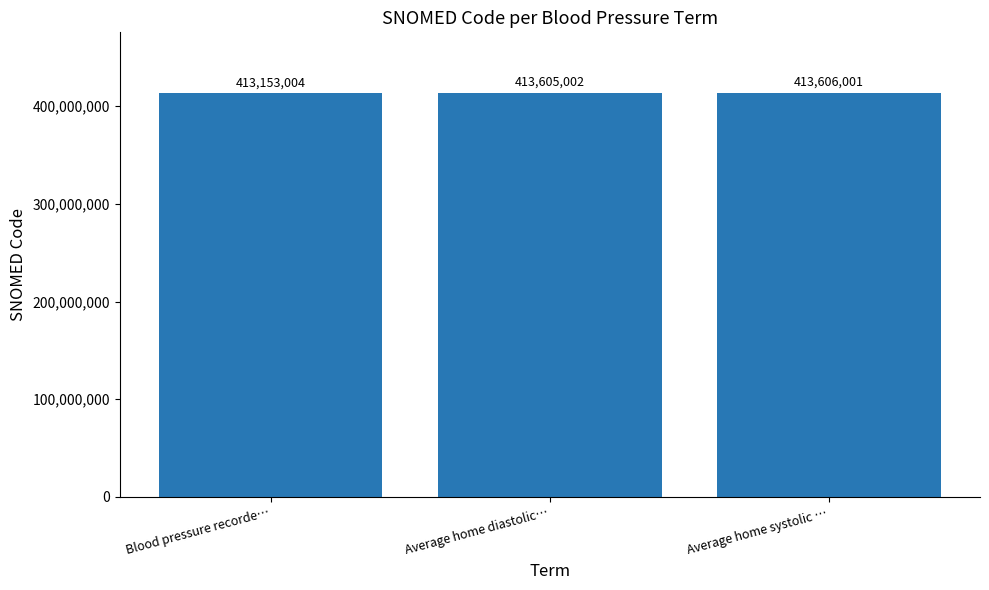

Reading left to right, transcribe all the data shown in this chart.

413153004	413605002	413606001